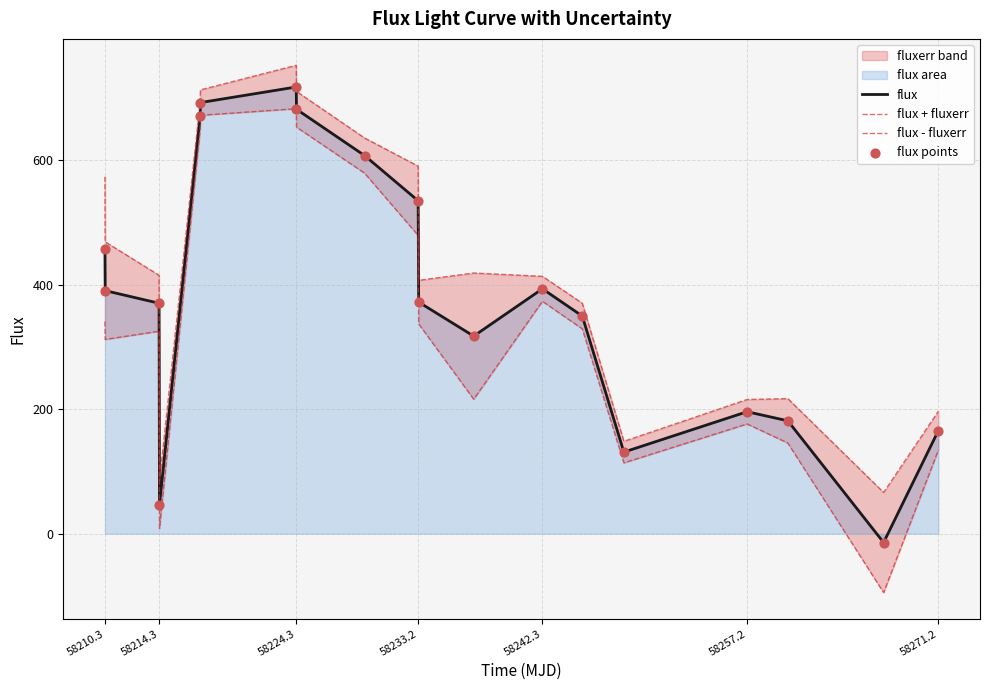

Which series has the largest total across all categories?

flux + fluxerr